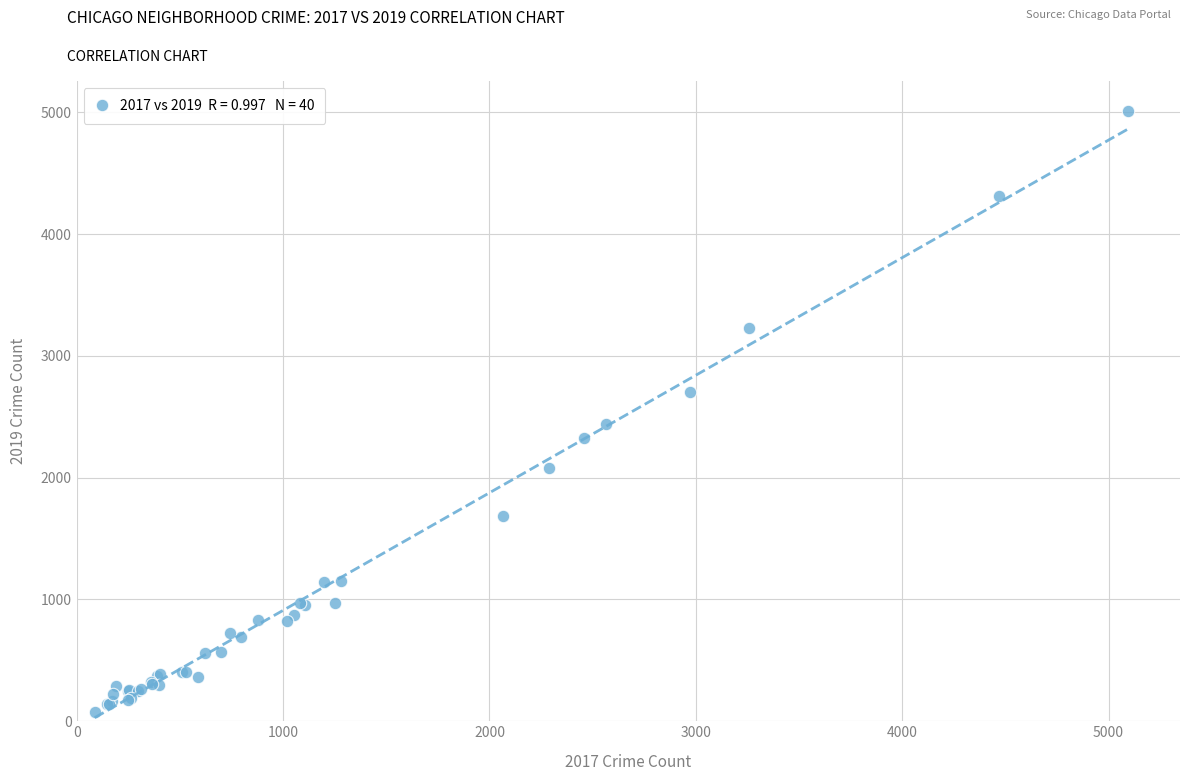

What Y value in the scatter plot is closest to 2542?

2441